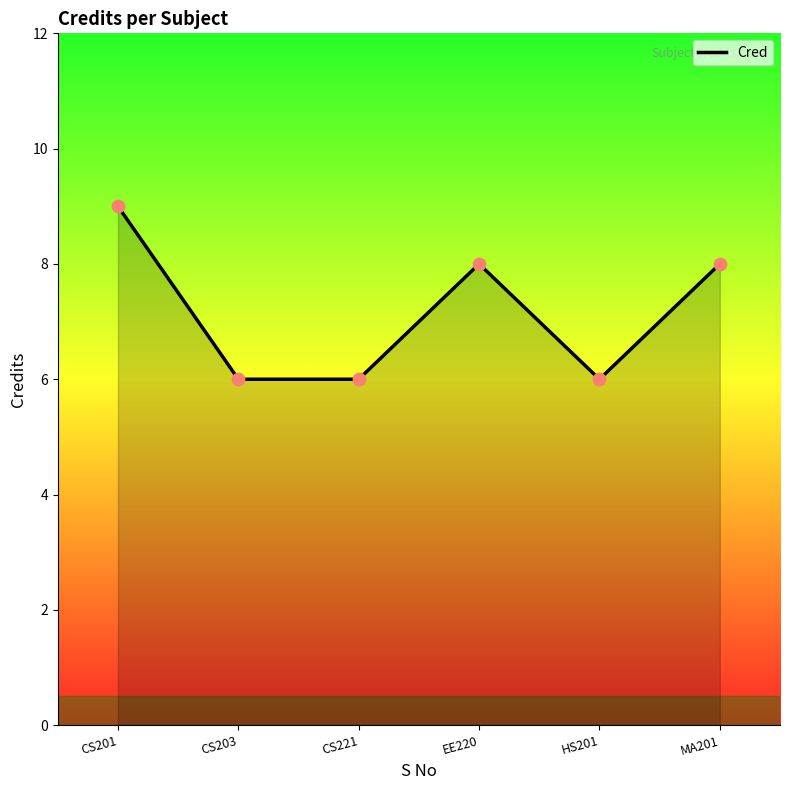

Between CS201 and HS201, which is larger?

CS201